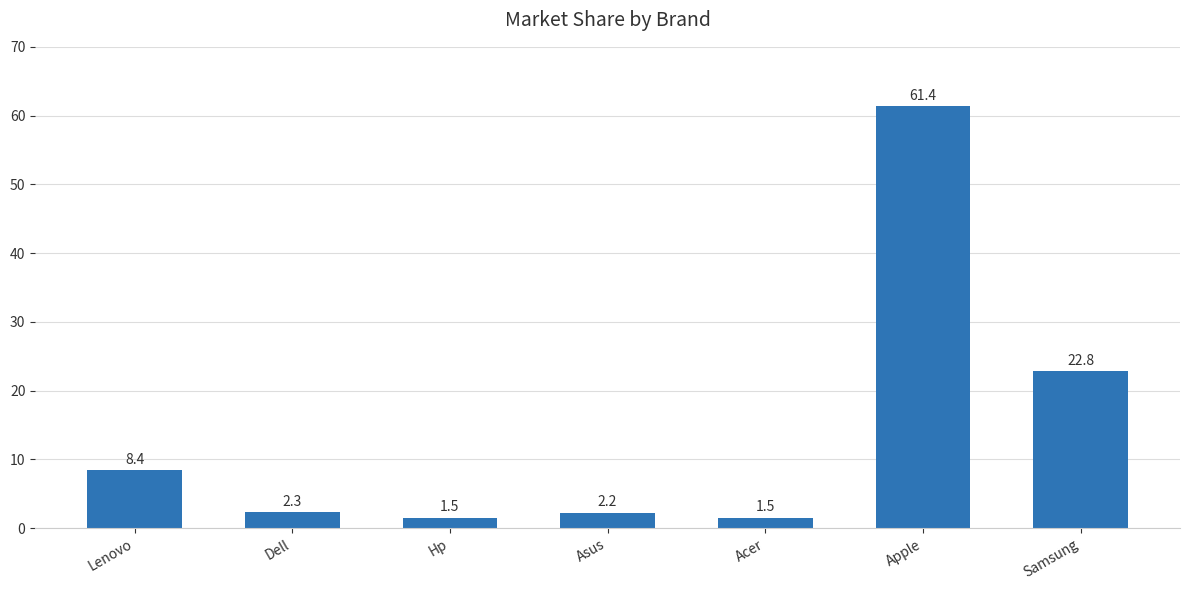

Reading left to right, extract all data points from this chart.

8.4	2.3	1.5	2.2	1.5	61.4	22.8